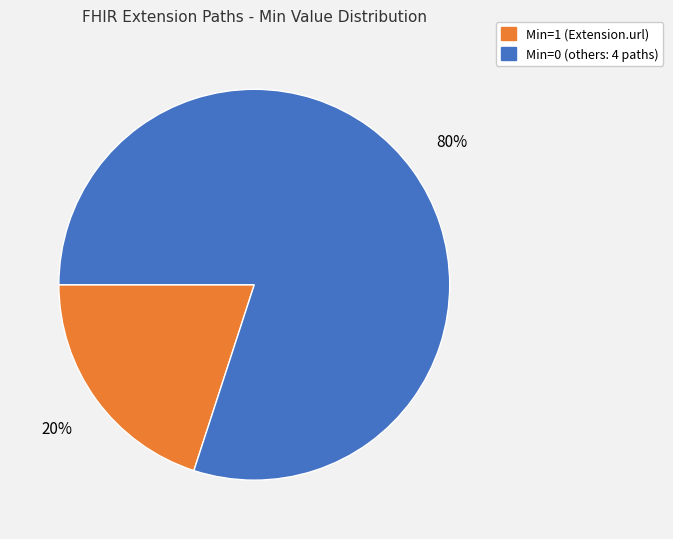

Is there any slice that represents more than half of the pie?

Yes